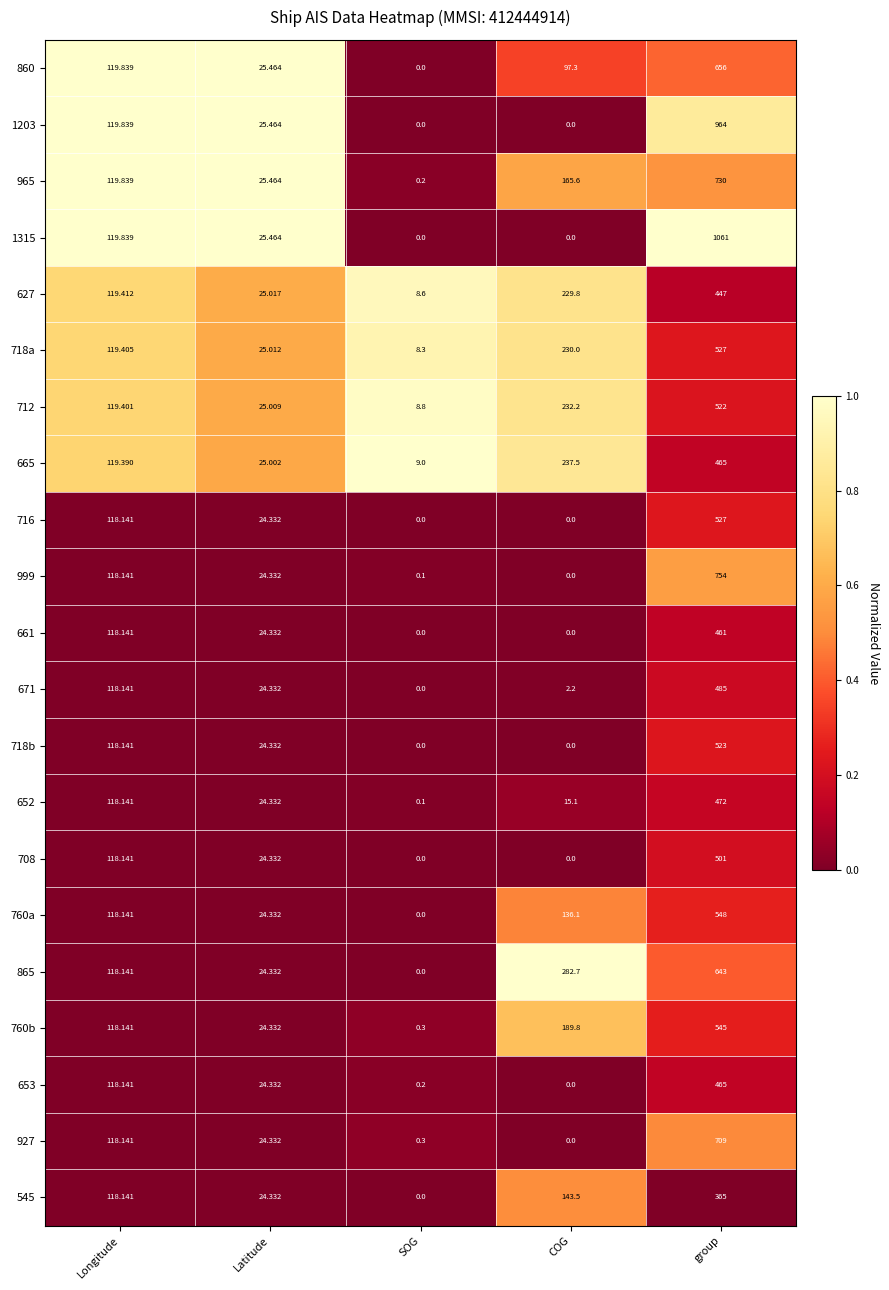

Rank the categories by 665 value from lowest to highest.

SOG, Latitude, Longitude, COG, group